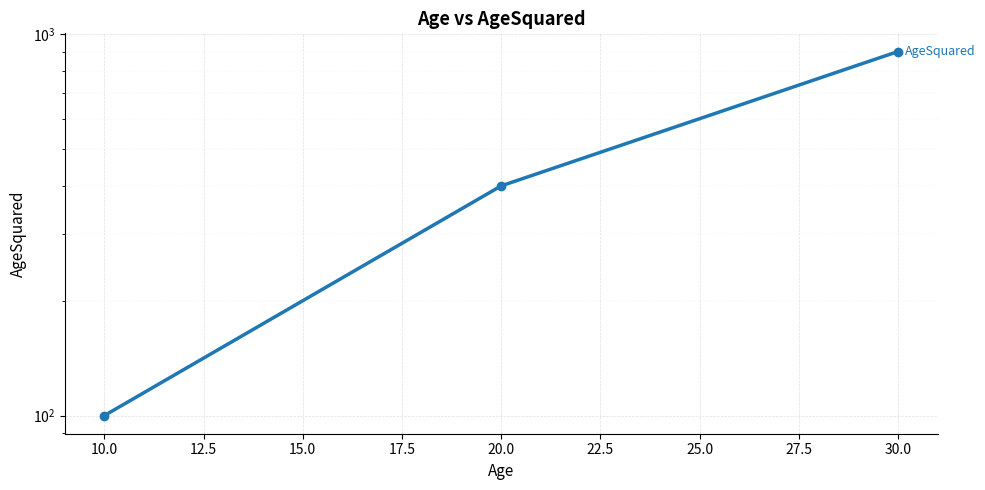

What is the sum of all values?

1400